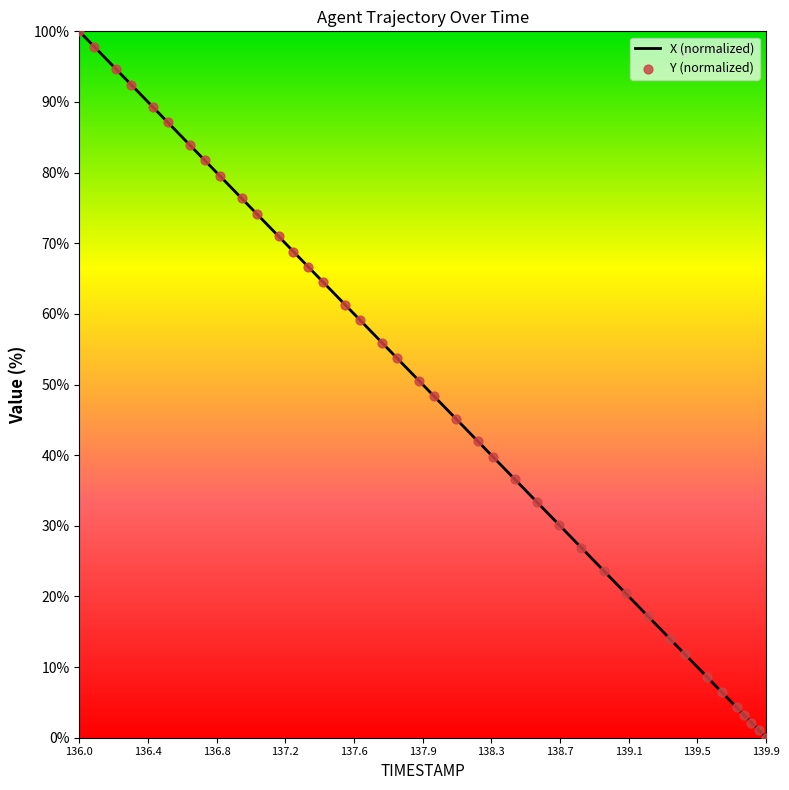

Which series has the largest Y range (max minus min)?

X (normalized)